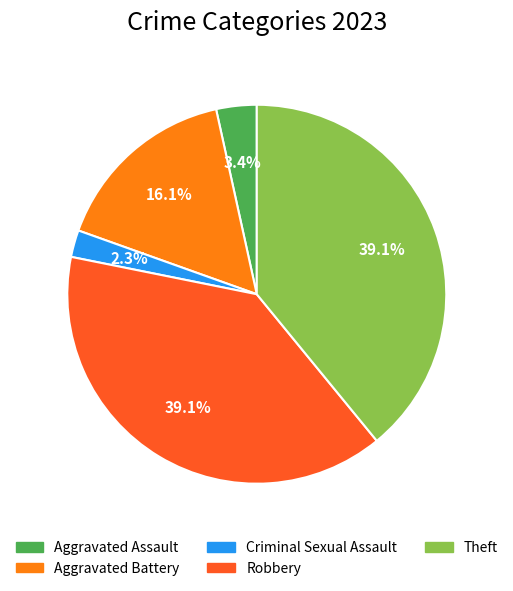

What percentage is the Robbery slice, to the nearest percent?

39%